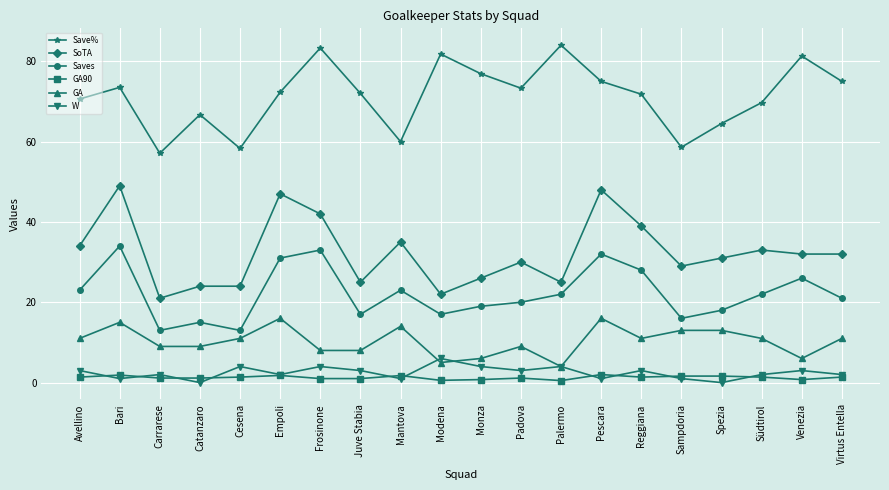

How many lines are shown in the chart?

6